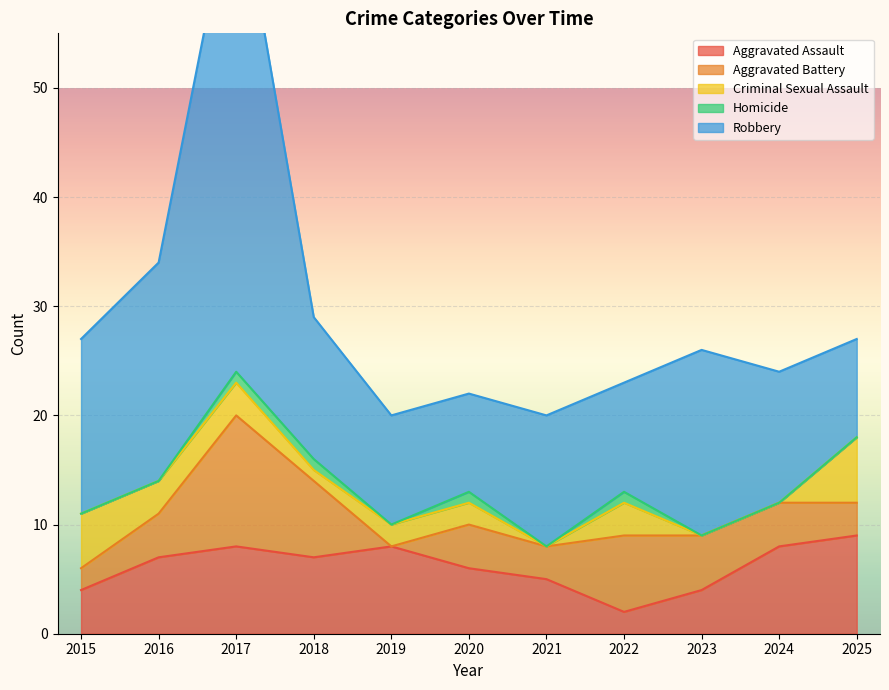

Which series has the largest total across all categories?

Robbery